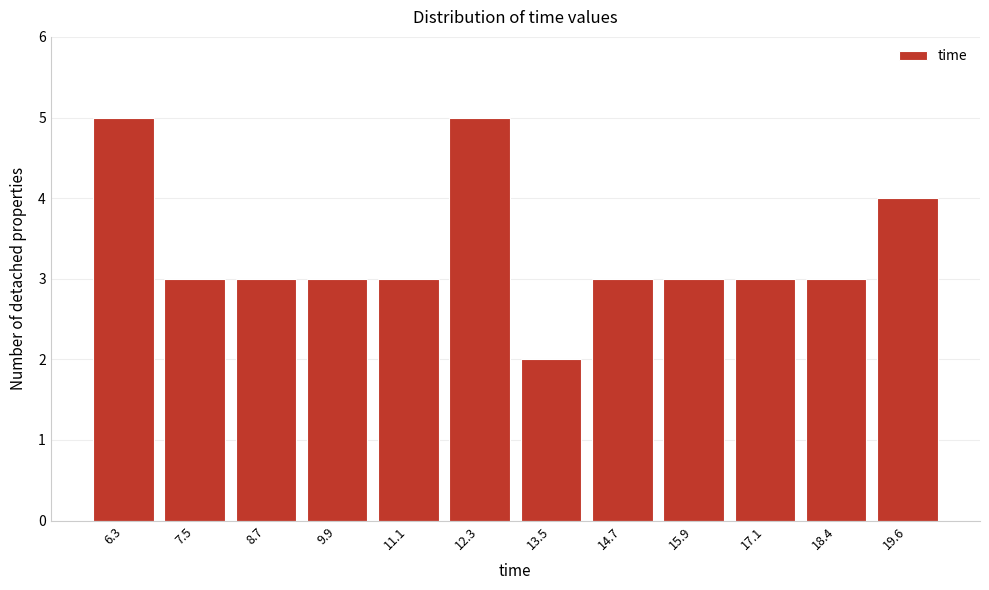

Reading right to left, list all the values displayed in this chart.

19.6=4	18.4=3	17.1=3	15.9=3	14.7=3	13.5=2	12.3=5	11.1=3	9.9=3	8.7=3	7.5=3	6.3=5